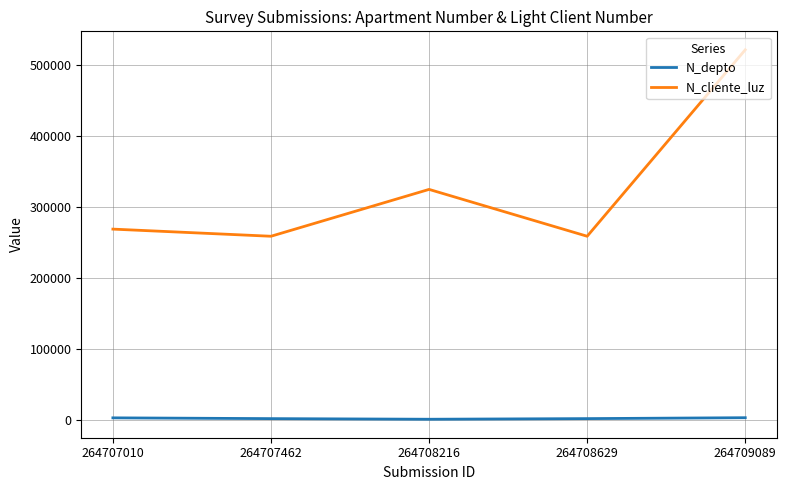

Is it true that N_cliente_luz equals 460186 at 264707010?

False